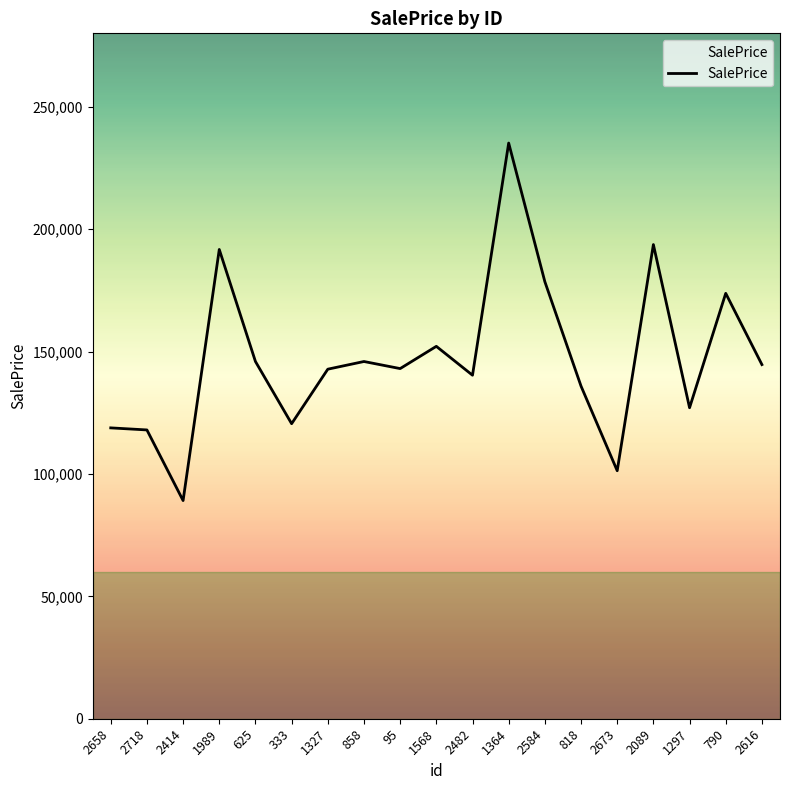

Where does the data first go above 143040?

1989